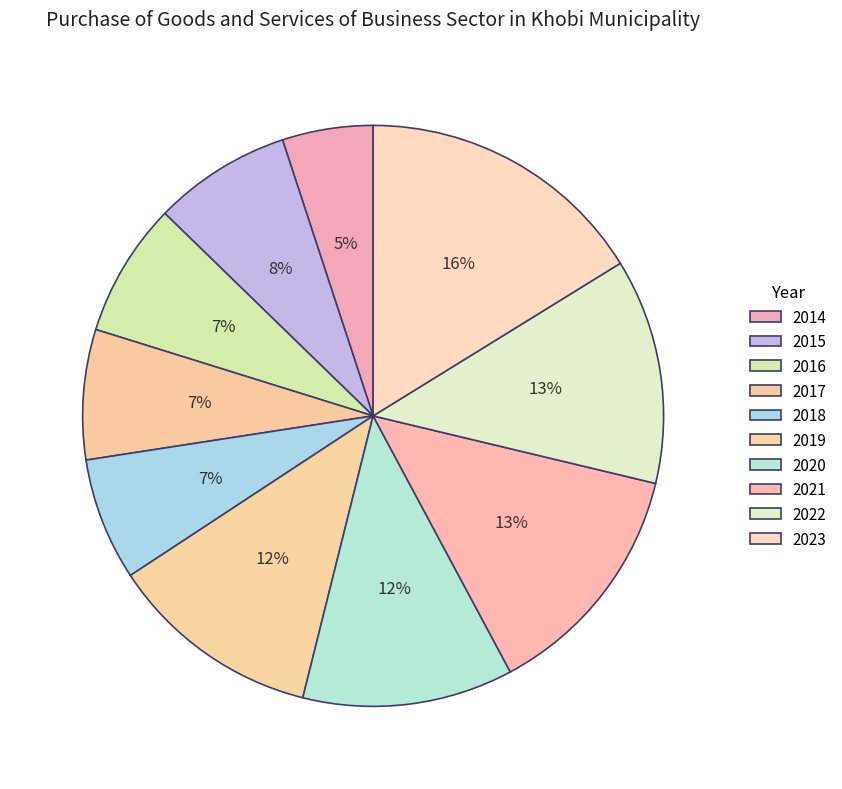

Which slice is the smallest?

2014